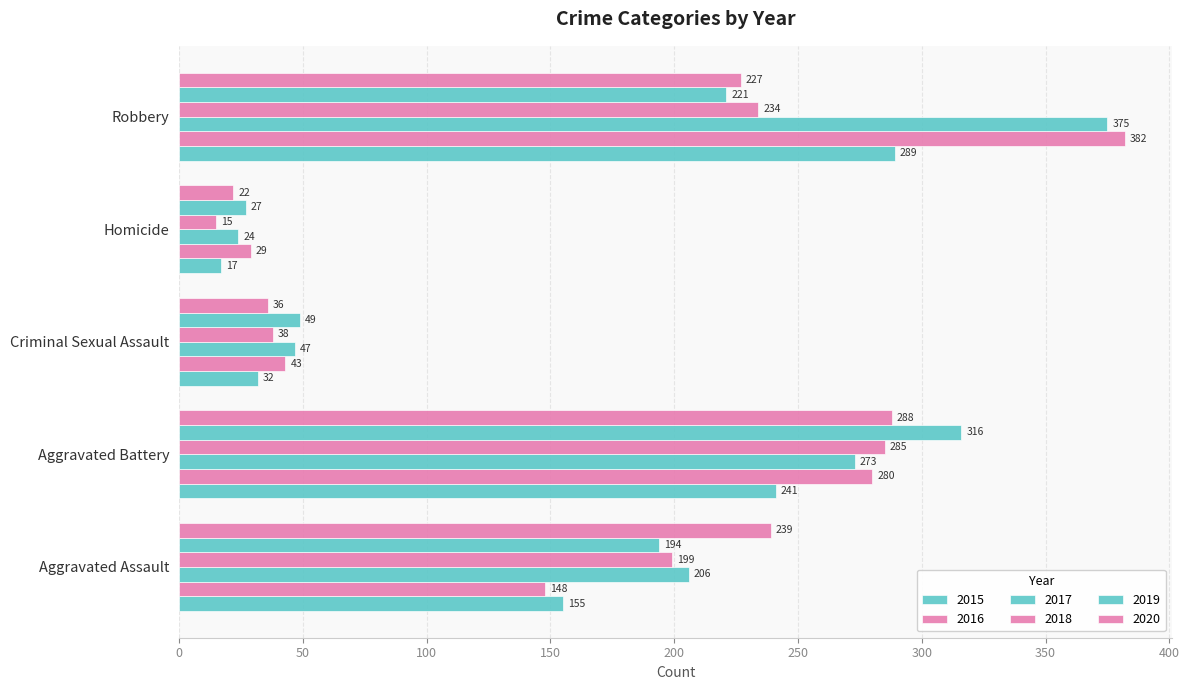

How many data points does each series have?

5